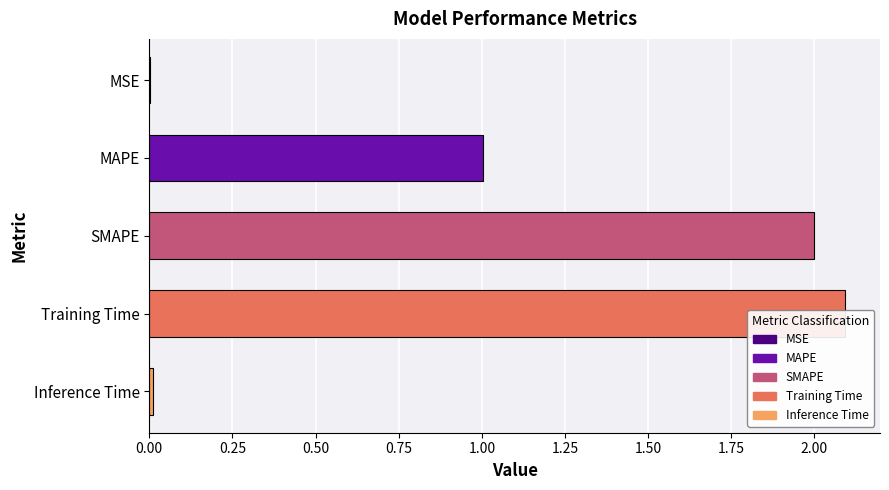

What is the sum of all values?

5.1